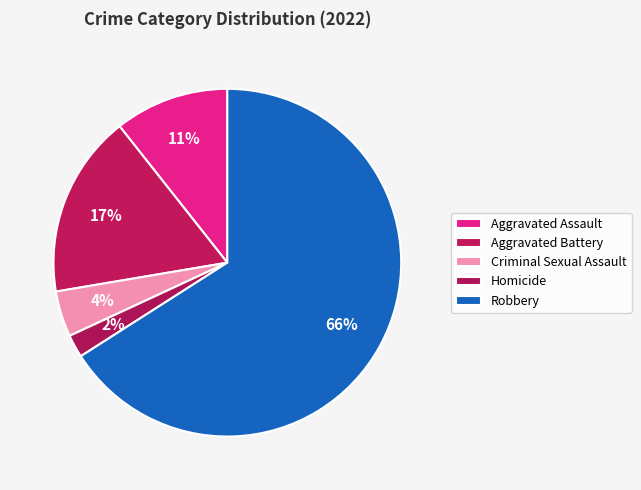

Count the number of slices in the pie.

5